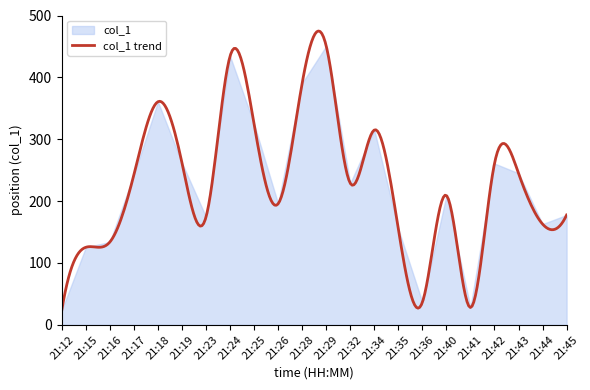

How many data points does each series have?

22